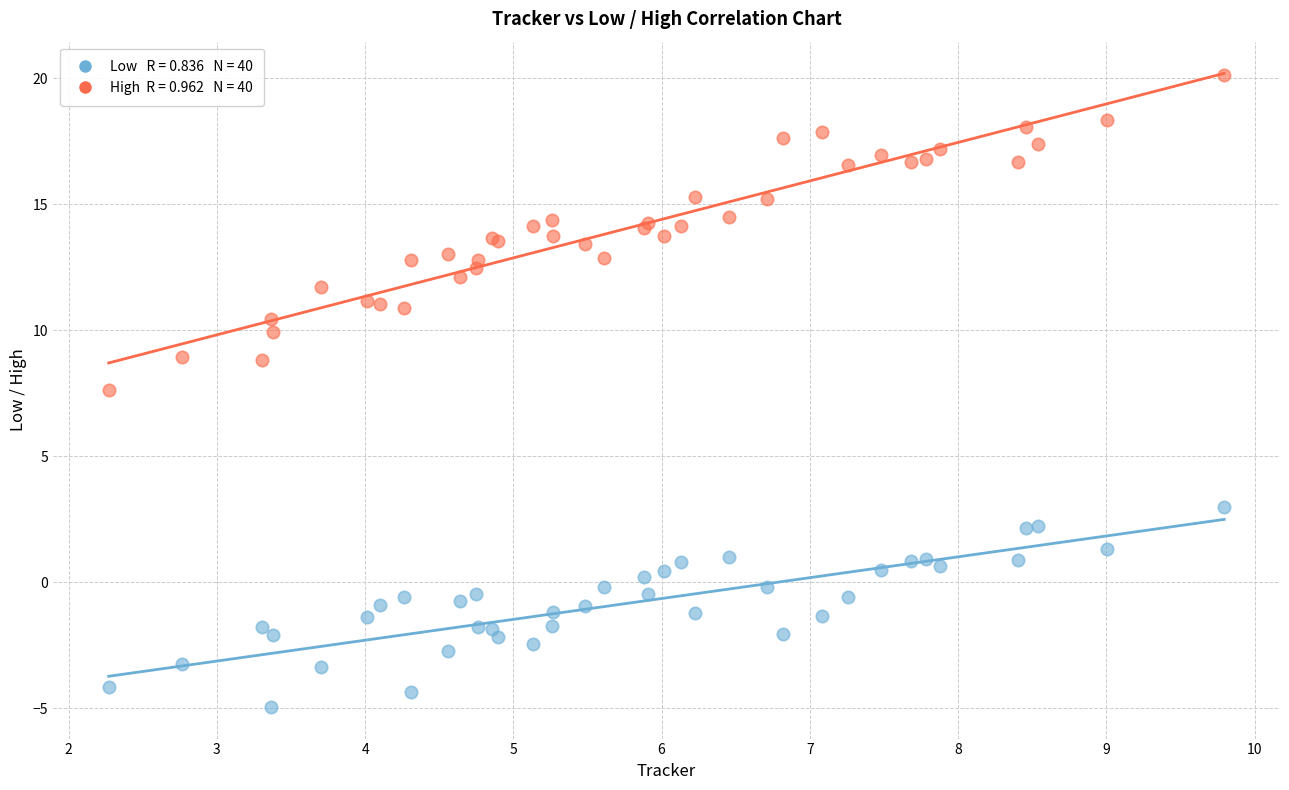

Across all series, what Y value is closest to 7?

7.6